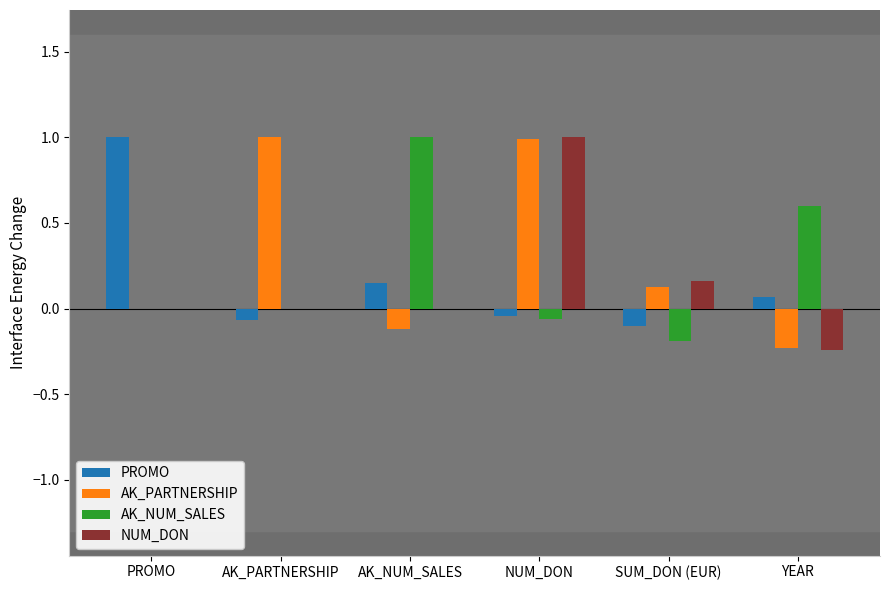

What is the sum of all AK_PARTNERSHIP values?

1.8